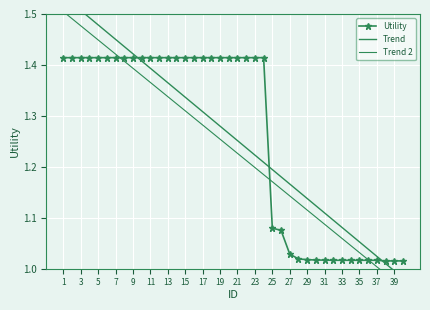

What is the greatest value displayed?

1.5